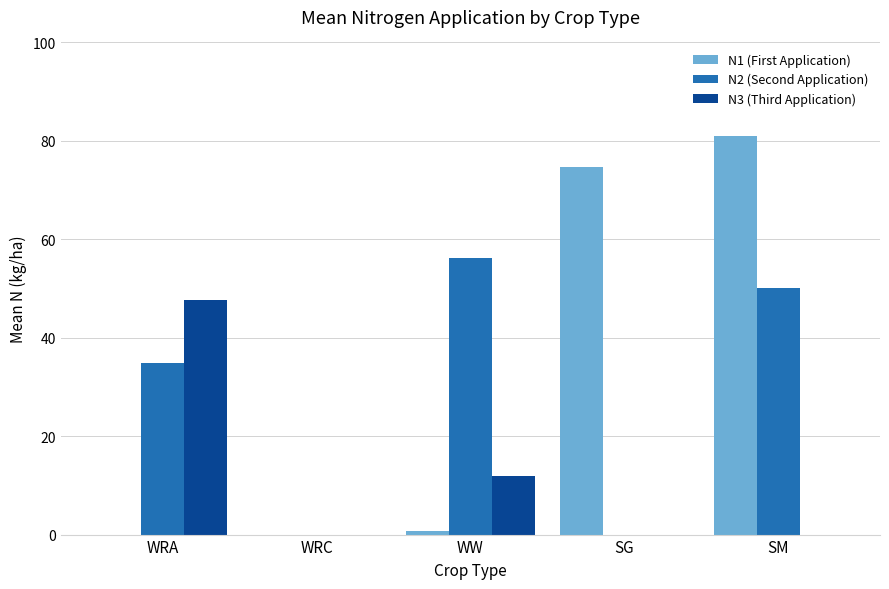

What is the sum of all N2 (Second Application) values?

141.1